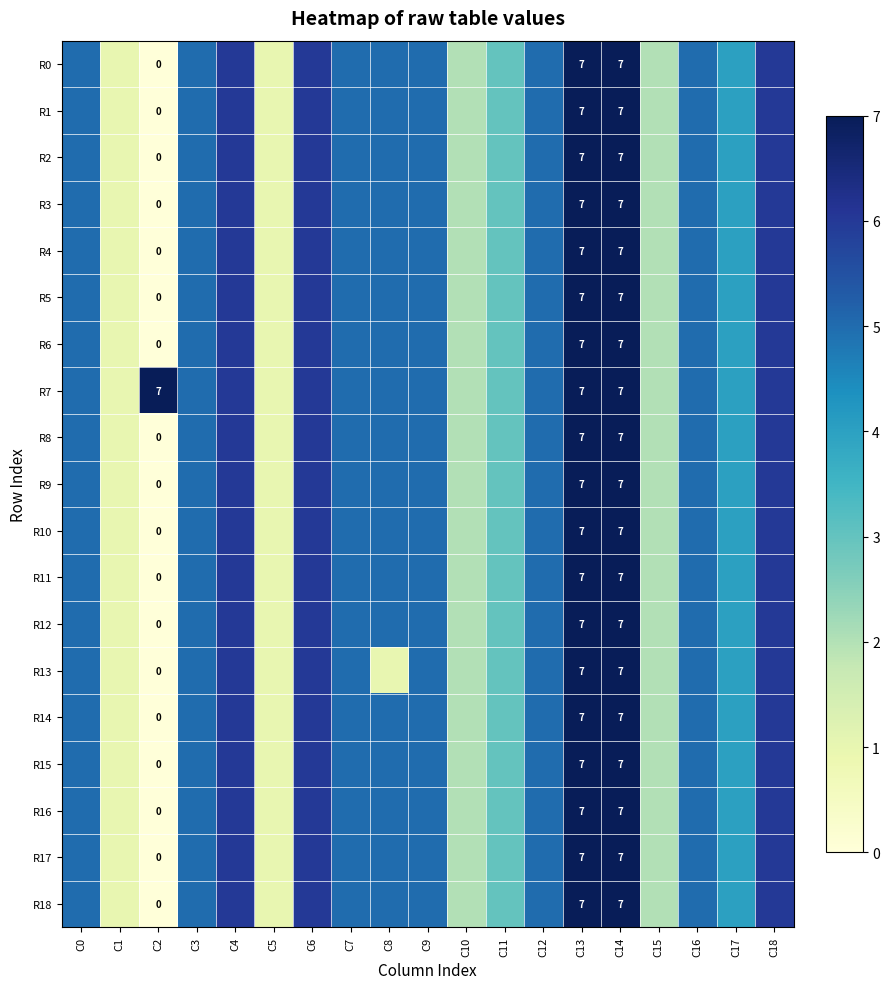

At which category does the chart reach its peak across all series?

C13